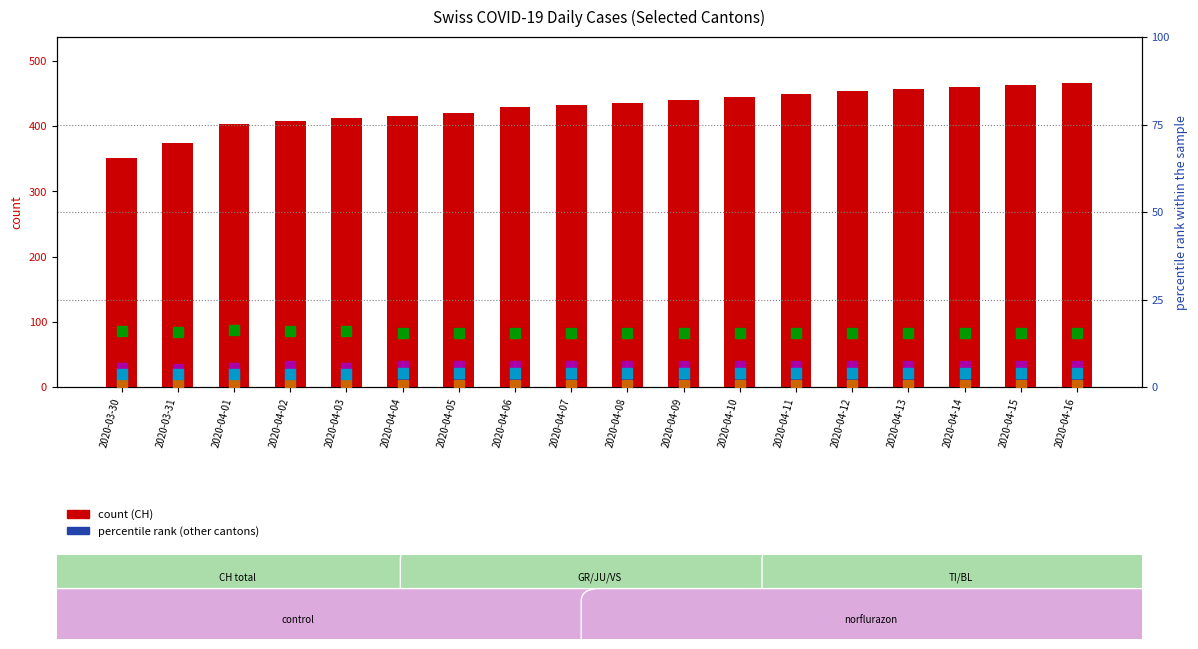

Which series changed the most between 2020-03-30 and 2020-04-03?

CH (count)